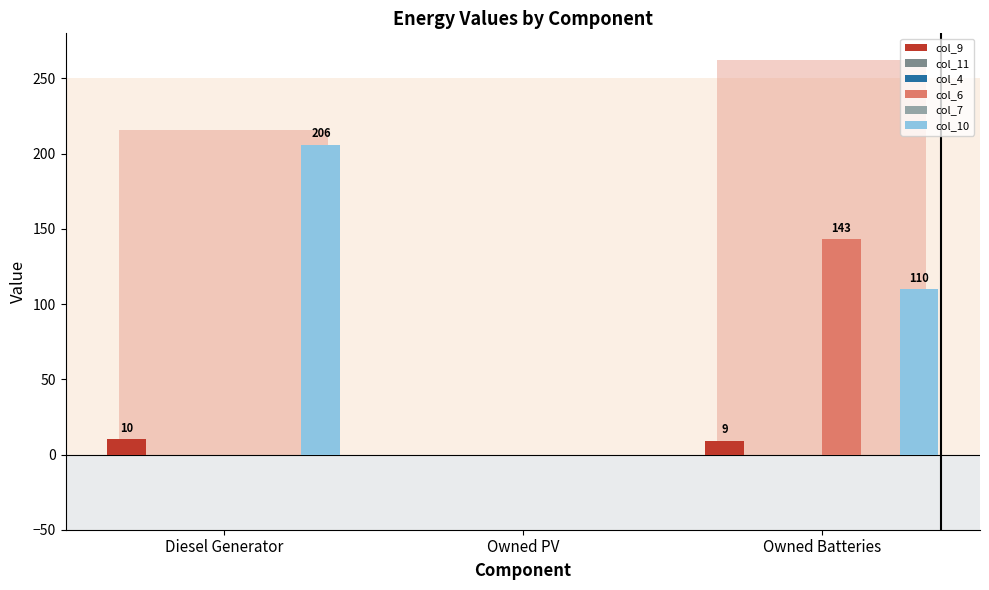

How many data points in col_9 are less than 9?

1